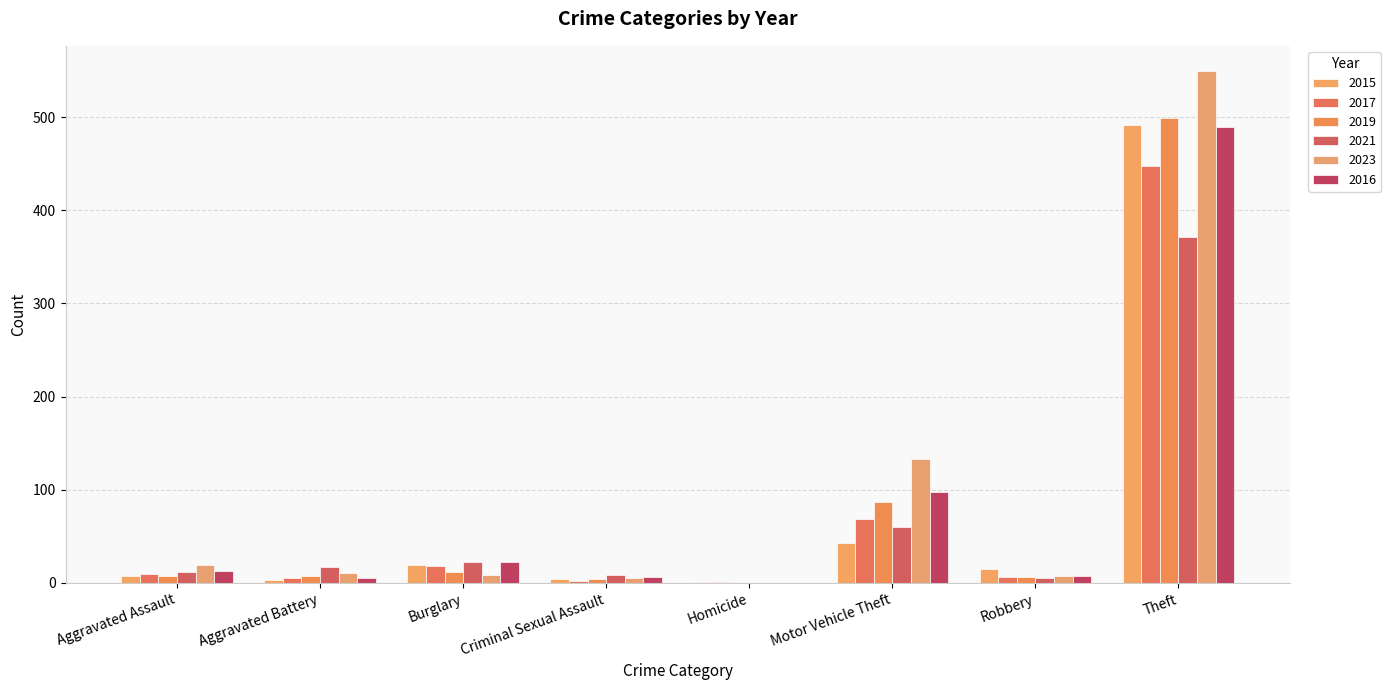

Reading left to right, transcribe all the data shown in this chart.

2015: 8	3	19	4	1	43	15	491
2017: 10	5	18	2	1	69	6	447
2019: 7	8	12	4	0	87	6	499
2021: 12	17	23	9	0	60	5	371
2023: 19	11	9	5	0	133	7	549
2016: 13	5	22	6	0	98	8	489